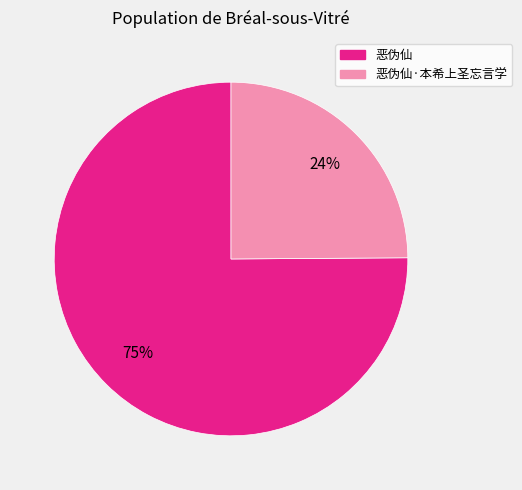

How many slices are in this pie chart?

2